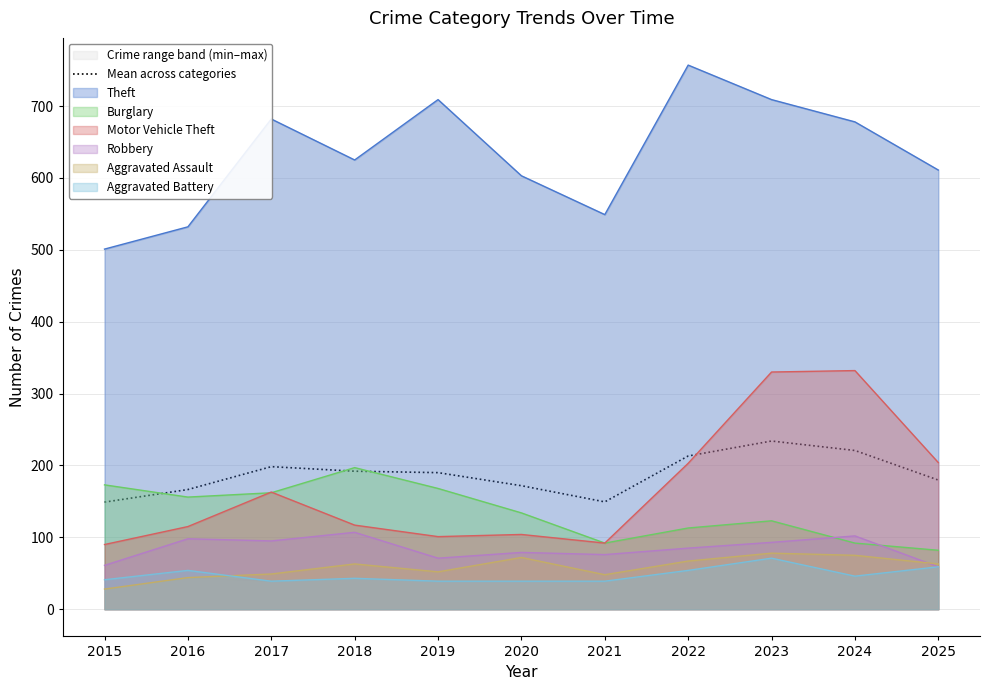

At which category does the chart reach its minimum across all series?

2015